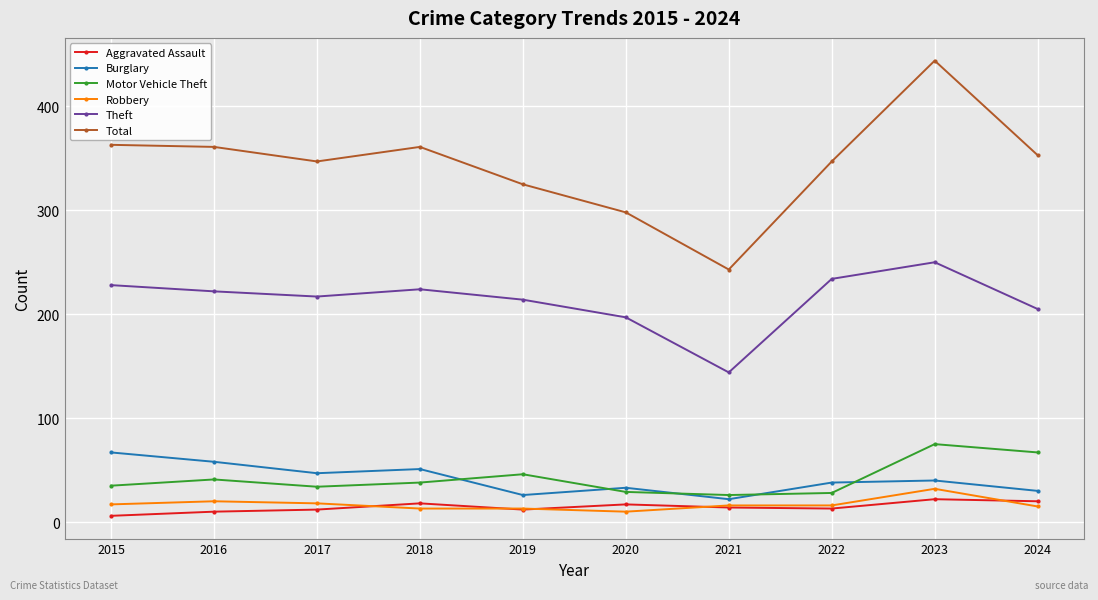

What is the average value of the Aggravated Assault series?

14